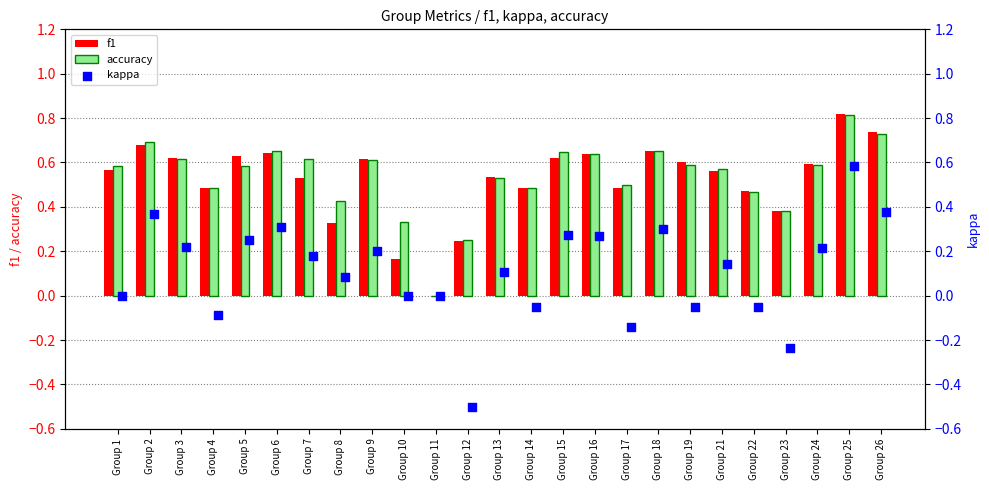

Which series contains the lowest Y value?

kappa